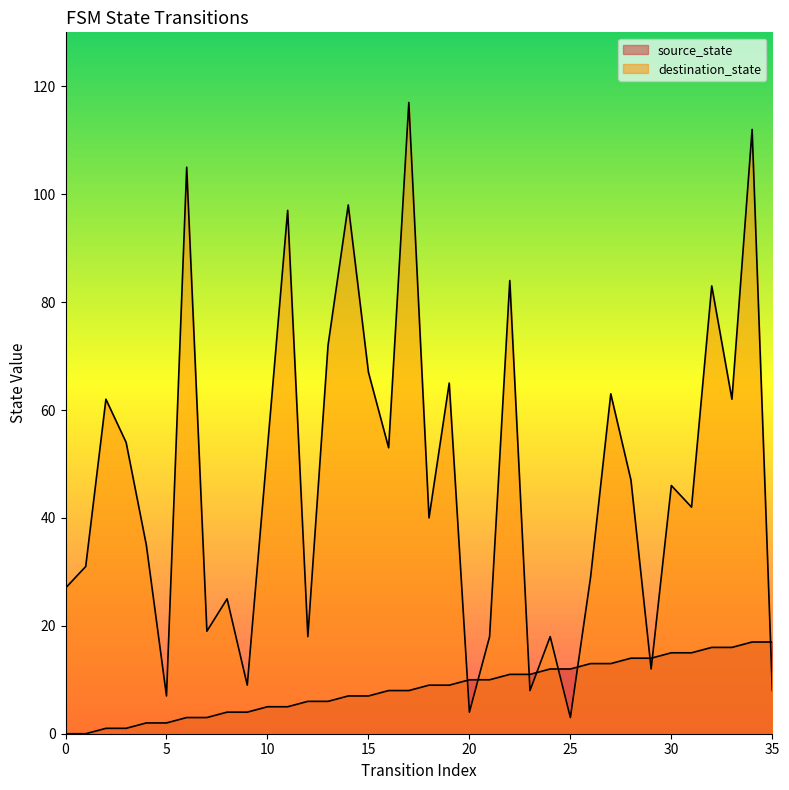

How many data points in source_state are less than 9?

18